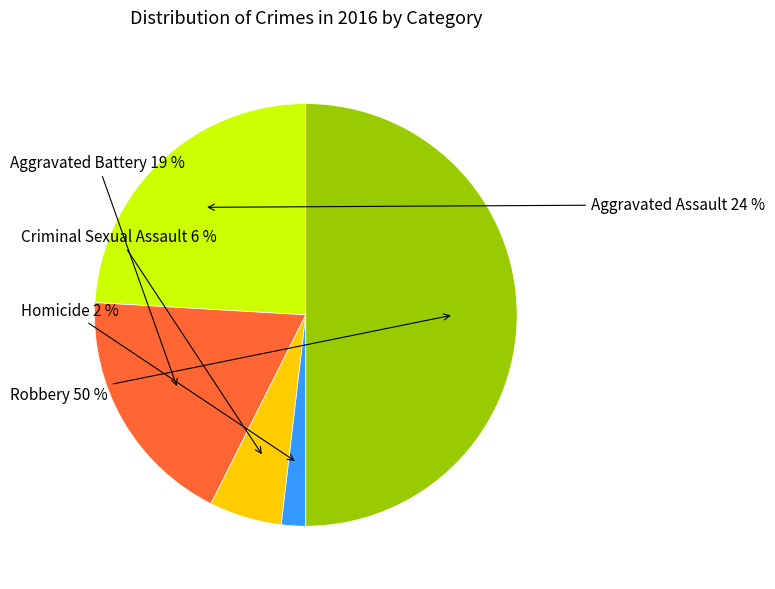

Which has a higher value, Aggravated Assault or Robbery?

Robbery